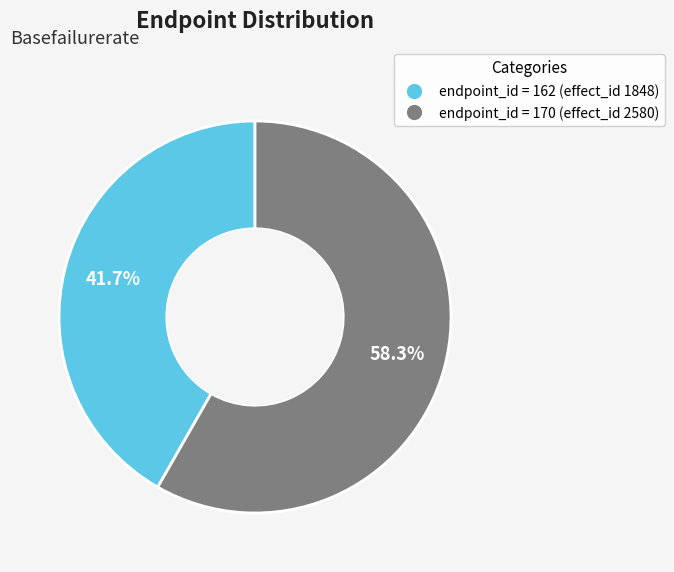

Is there a majority slice in this chart?

Yes